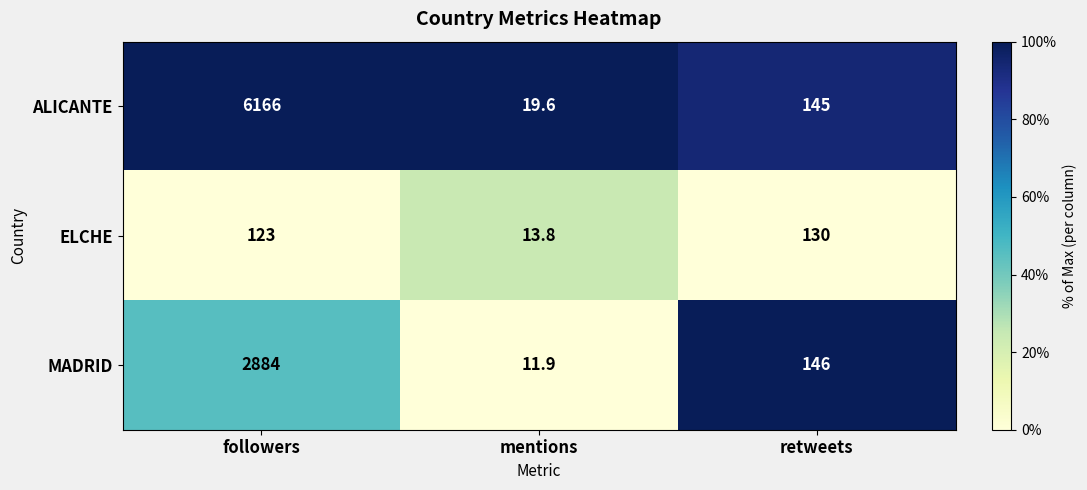

Which series has the widest spread of values?

ALICANTE